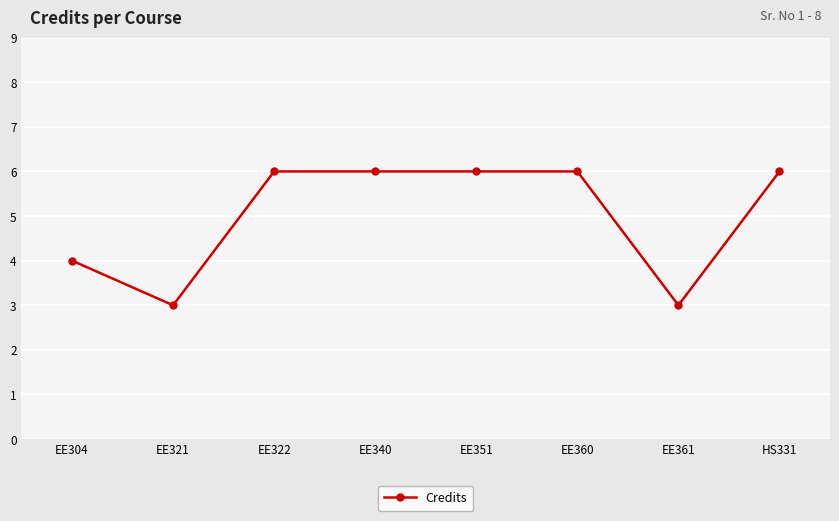

What position from the left is EE361?

7